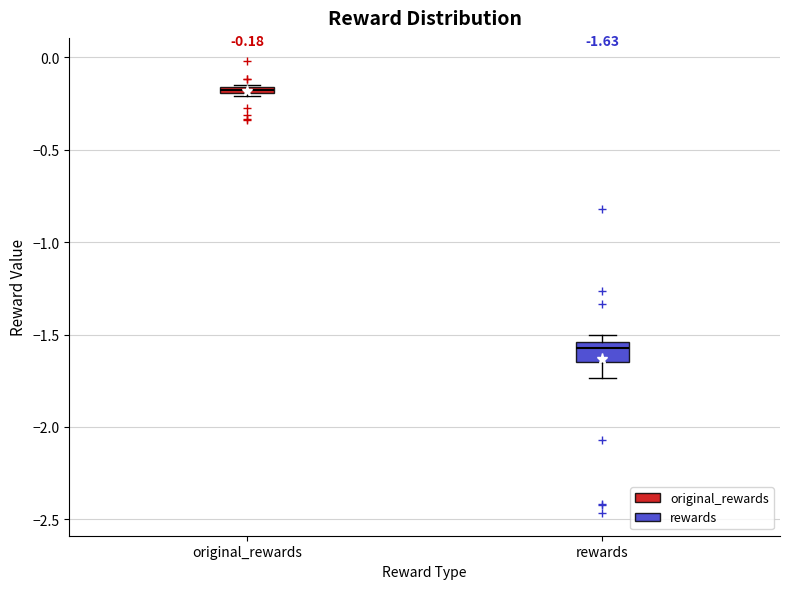

Which box is the tallest, from its lower edge to its upper edge?

rewards